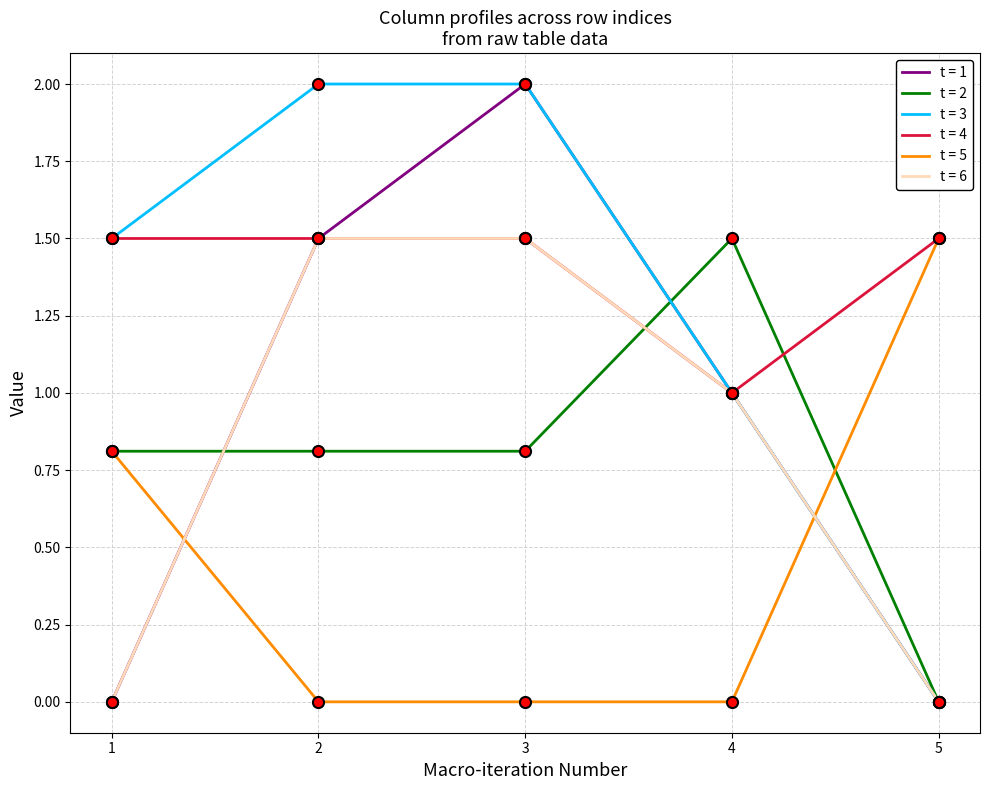

Which series changed the most between 1 and 3?

t = 1